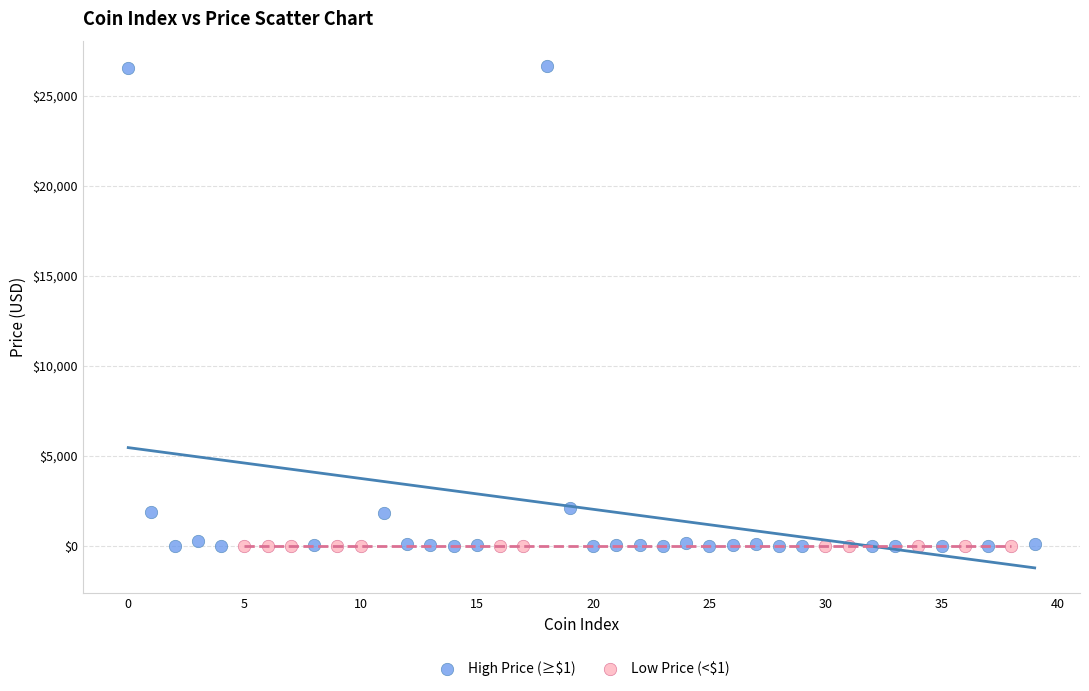

Which series has the largest Y range (max minus min)?

High Price (≥$1)